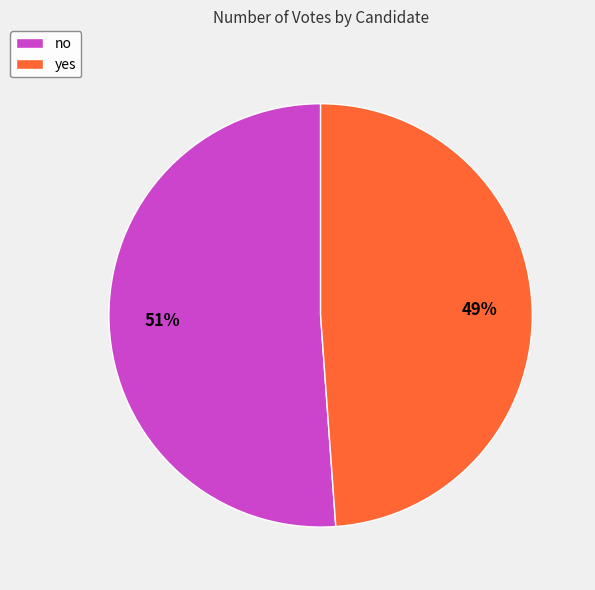

Does any single category account for the majority?

Yes